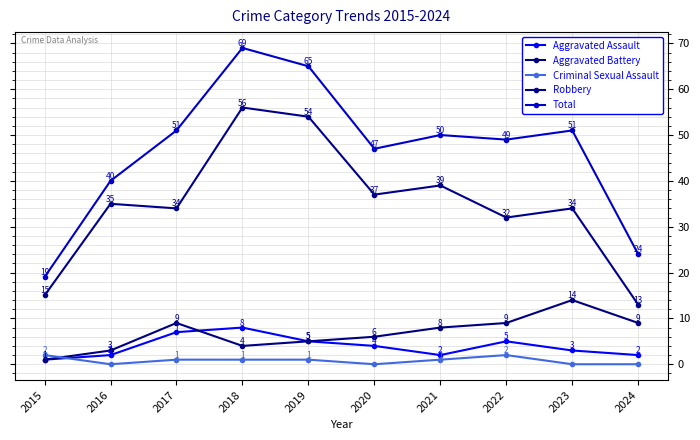

Which category has the highest value in the Total series?

2018